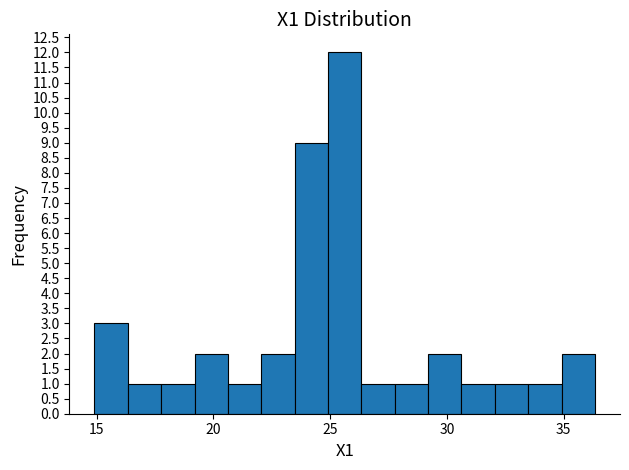

Read against the x-axis, roughly where is the centre of the tallest bar?

25.5